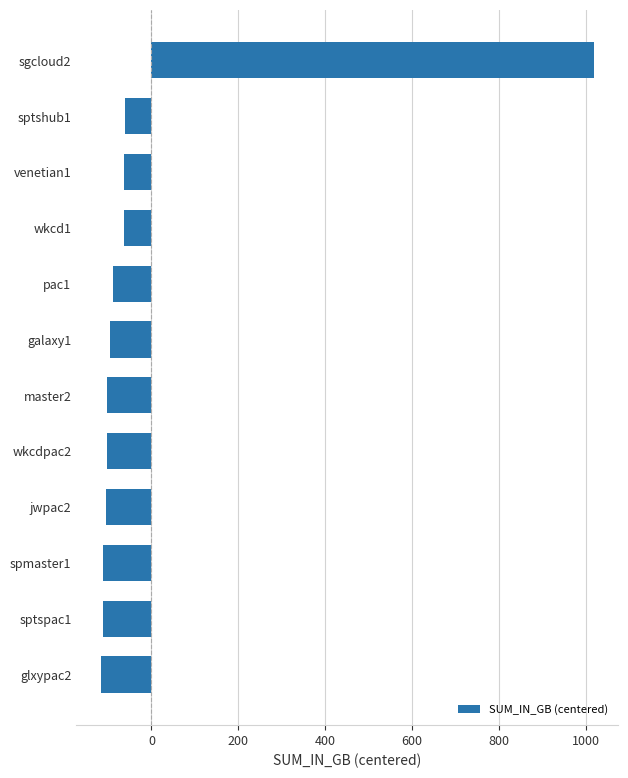

What is the smallest value displayed?

-116.1